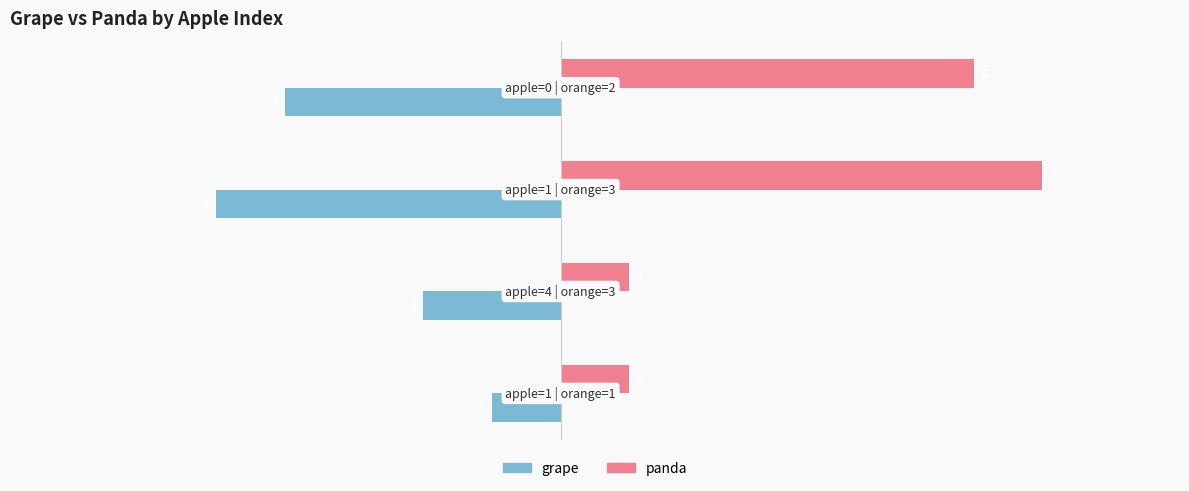

What is the average value of the panda series?

4